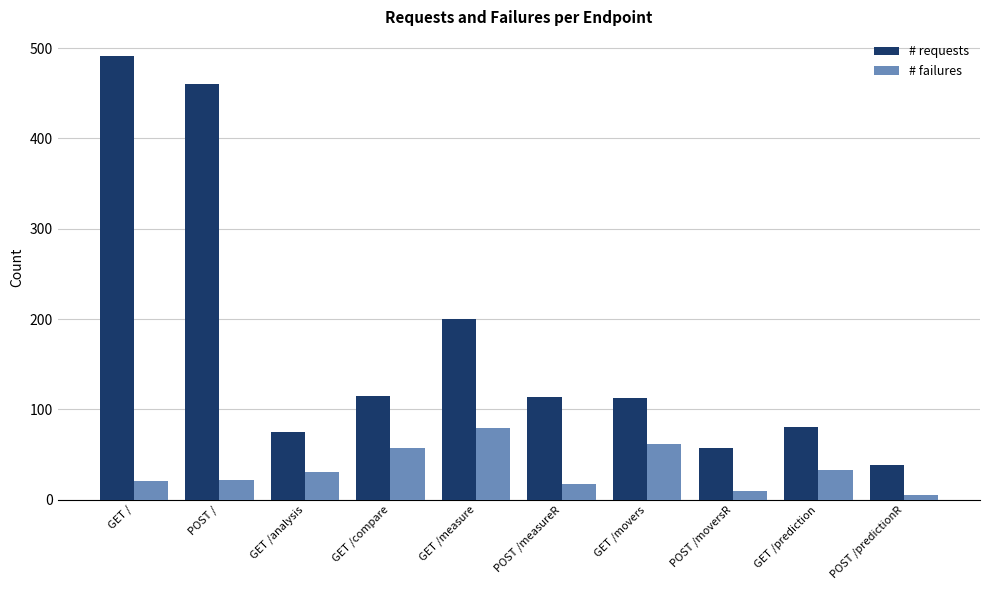

The value of # failures at GET /prediction is 33. True or false?

True